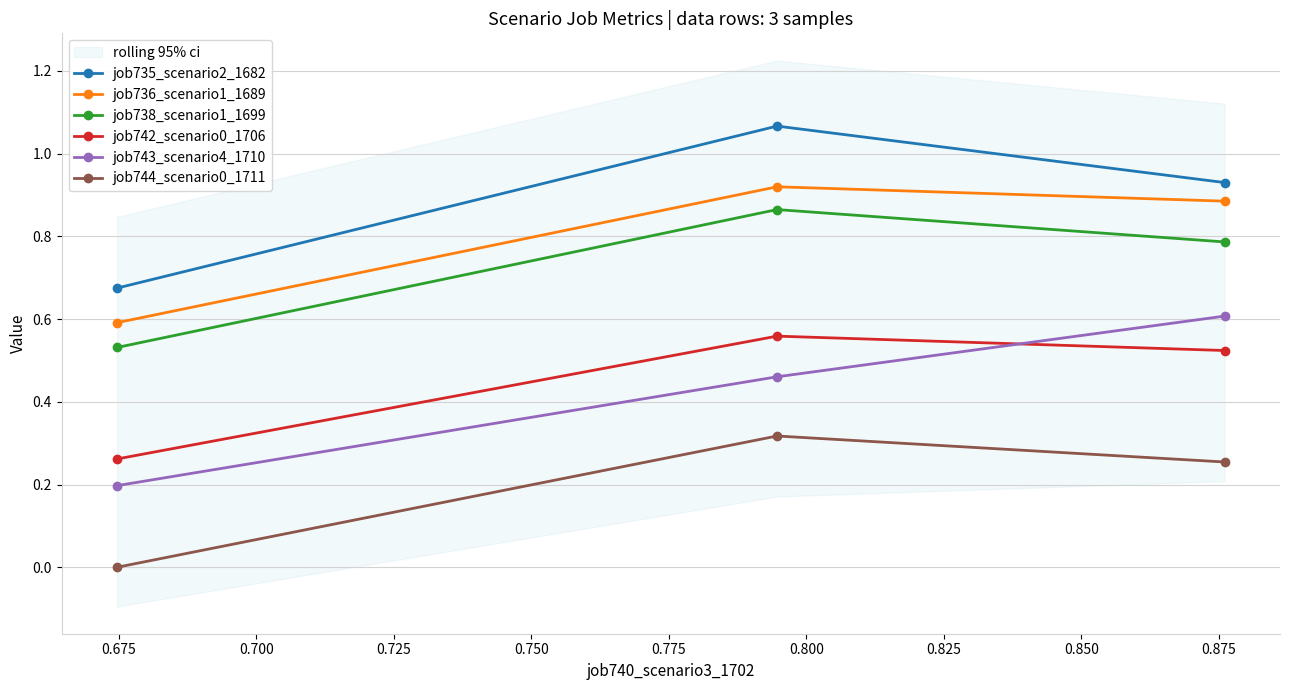

Reading left to right, extract all data points from this chart.

job735_scenario2_1682: 0.7	1.1	0.9
job736_scenario1_1689: 0.6	0.9	0.9
job738_scenario1_1699: 0.5	0.9	0.8
job742_scenario0_1706: 0.3	0.6	0.5
job743_scenario4_1710: 0.2	0.5	0.6
job744_scenario0_1711: 0.0	0.3	0.3